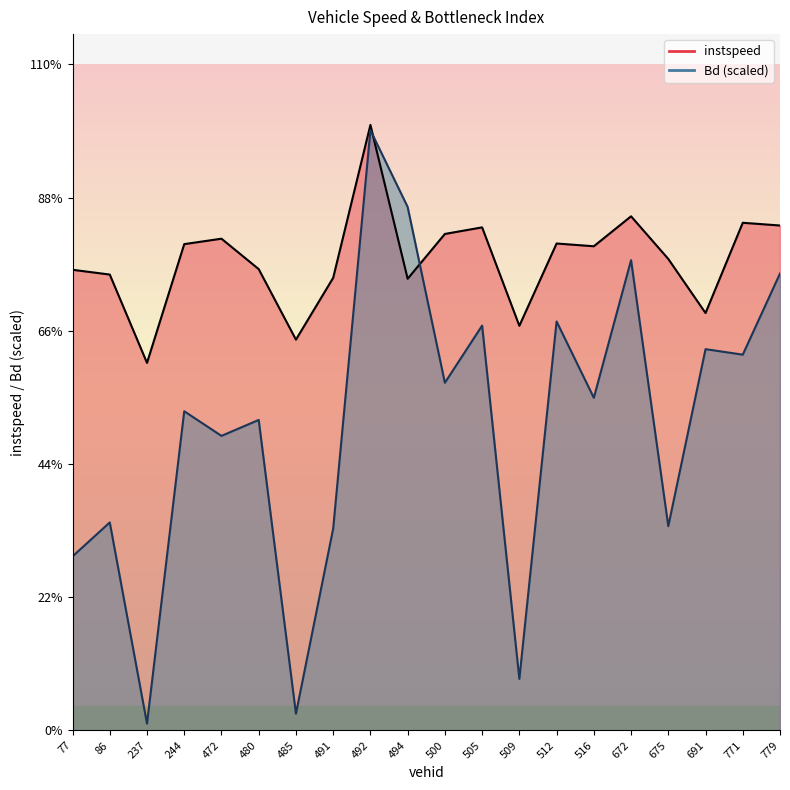

Rank the series by their maximum value, from highest to lowest.

instspeed, Bd